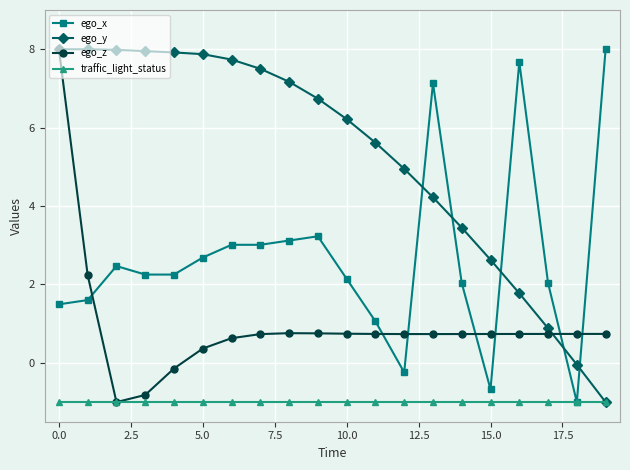

What is the smallest value displayed?

-1.0